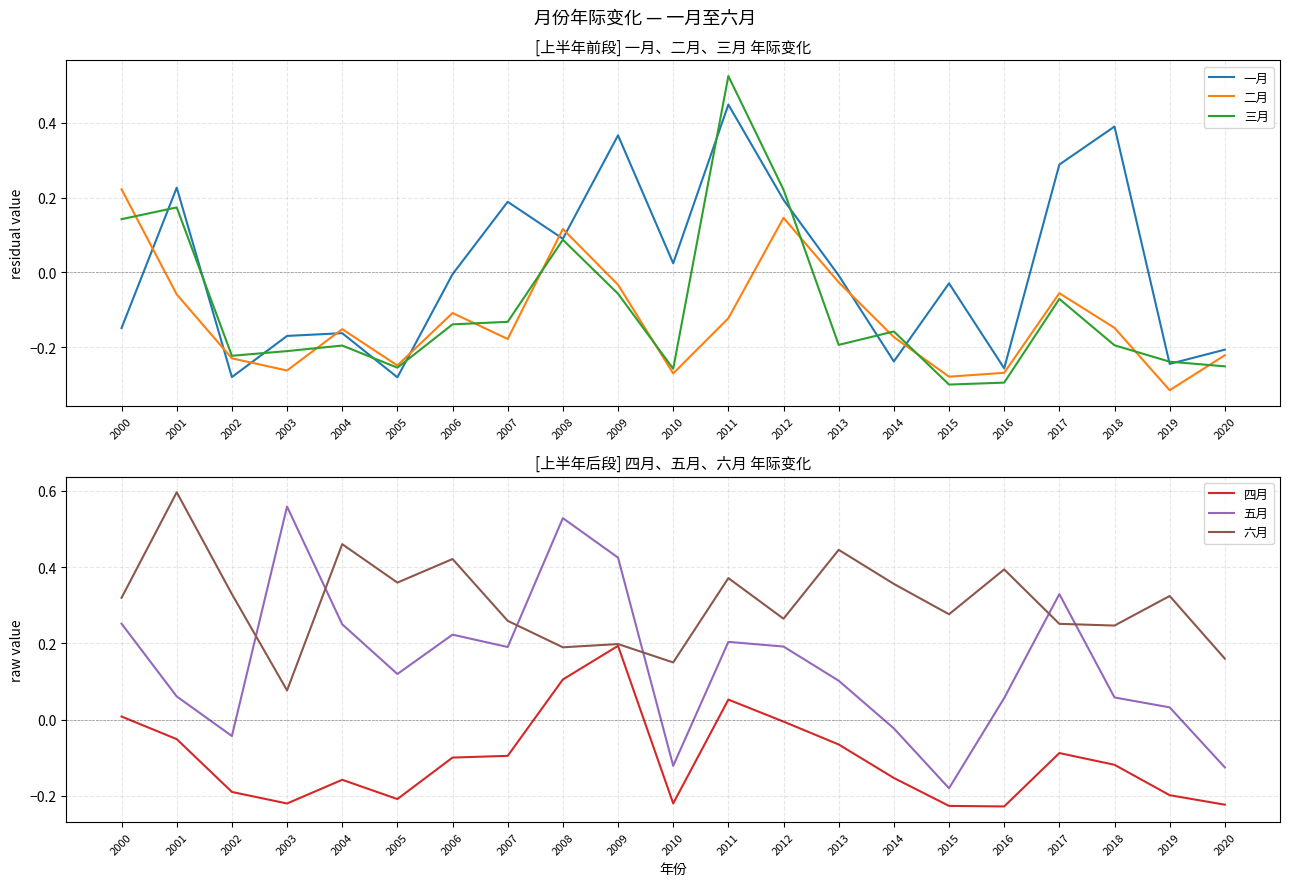

What is the approximate value of 二月 at 2002?

-0.2